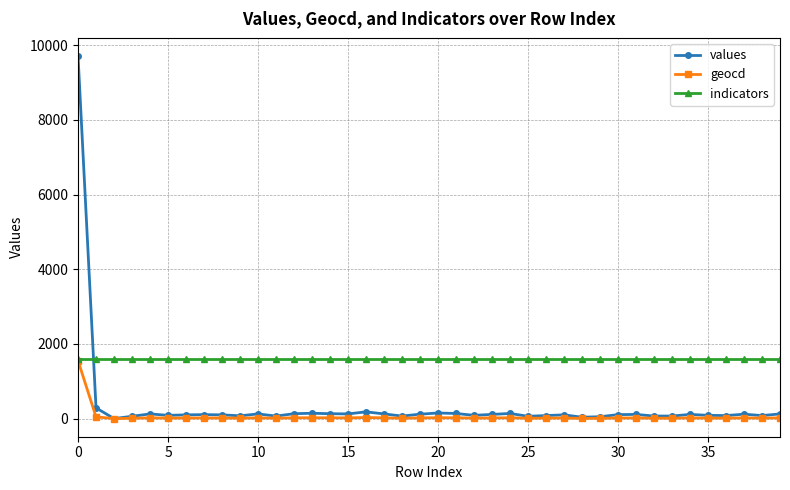

True or false: values and indicators intersect in this chart.

True